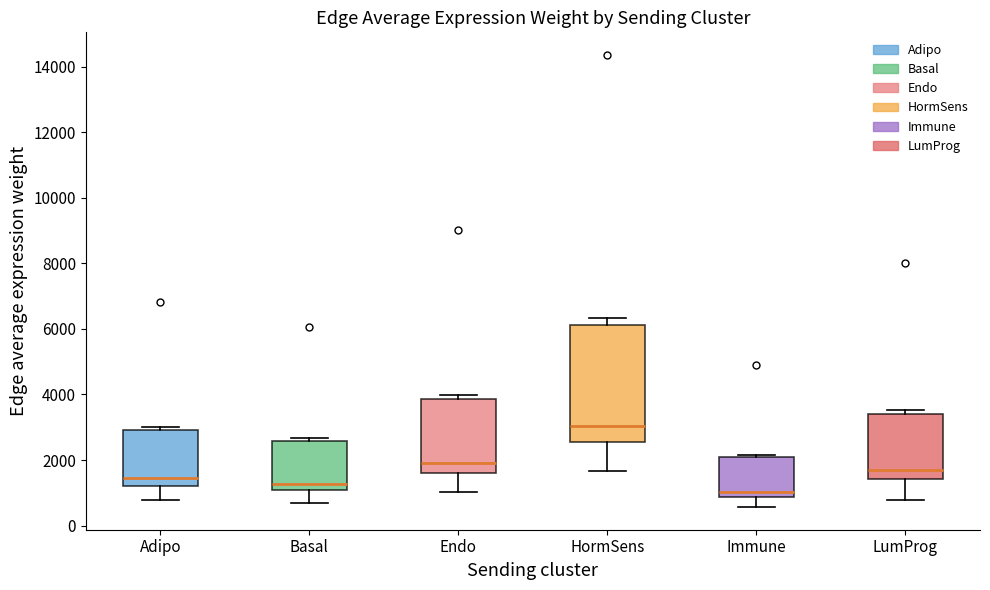

Reading left to right, read every box against the y-axis: the position of its median line, the range the box covers, and the ends of its whiskers. The values are not printed on the chart, so give them approximately, as read against the axis.

Adipo: median 1400, box 1200 to 3000, whiskers 800 to 3000 (just above the box's upper edge)
Basal: median 1200, box 1000 to 2600, whiskers 600 to 2600 (just above the box's upper edge)
Endo: median 2000, box 1600 to 3800, whiskers 1000 to 4000
HormSens: median 3000, box 2600 to 6200, whiskers 1600 to 6400
Immune: median 1000, box 800 to 2000, whiskers 600 to 2200
LumProg: median 1600, box 1400 to 3400, whiskers 800 to 3600